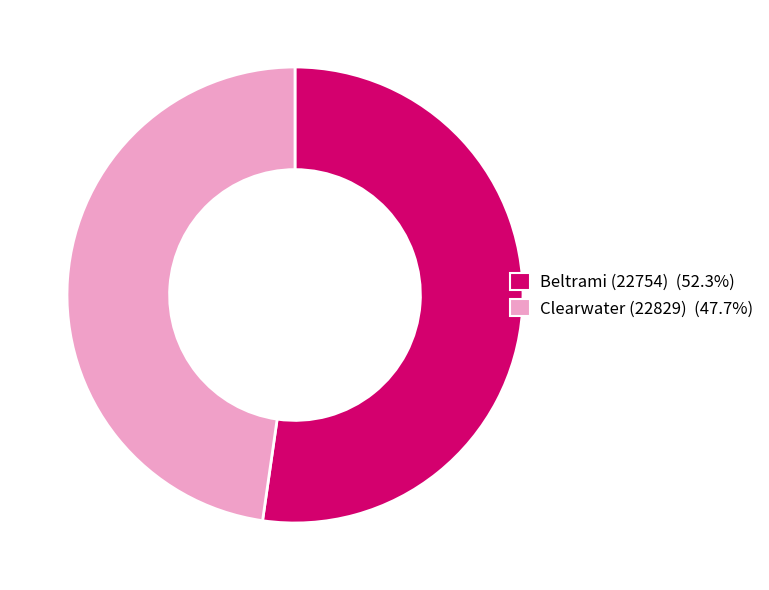

Approximately how many times larger is the value at Clearwater (22829) (47.7%) compared to Beltrami (22754) (52.3%)?

0.9